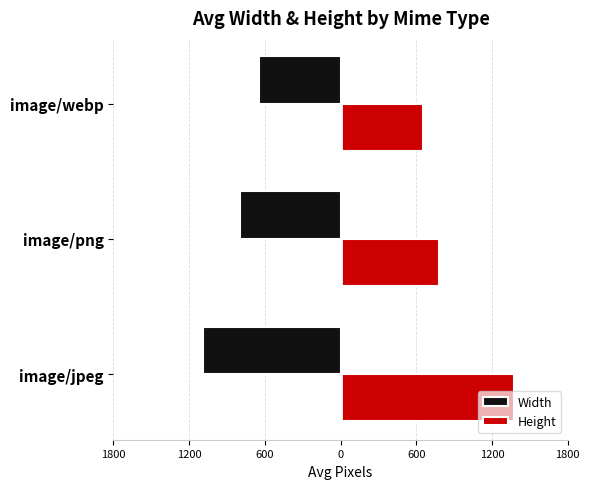

What are all the series names shown in the legend?

Width, Height